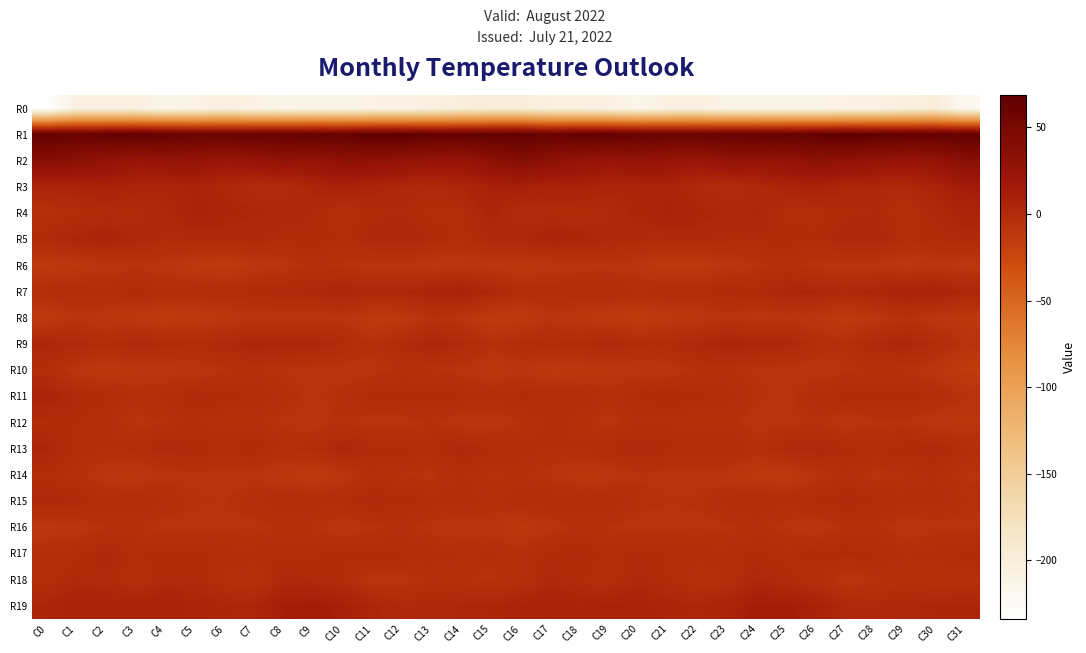

Which series has the widest spread of values?

R0